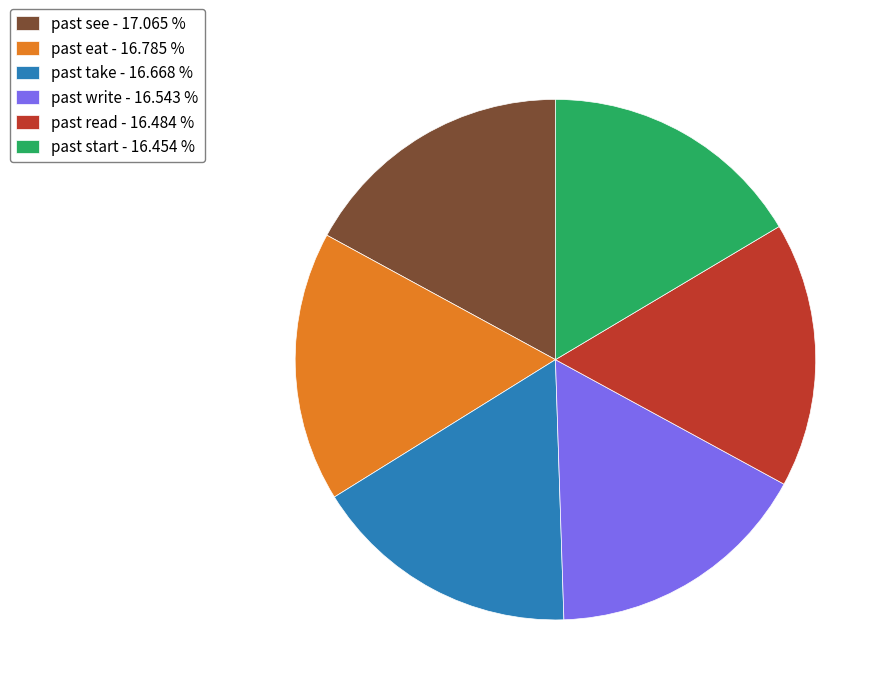

Do past write - 16.543 % and past see - 17.065 % together represent more than half of the pie?

No